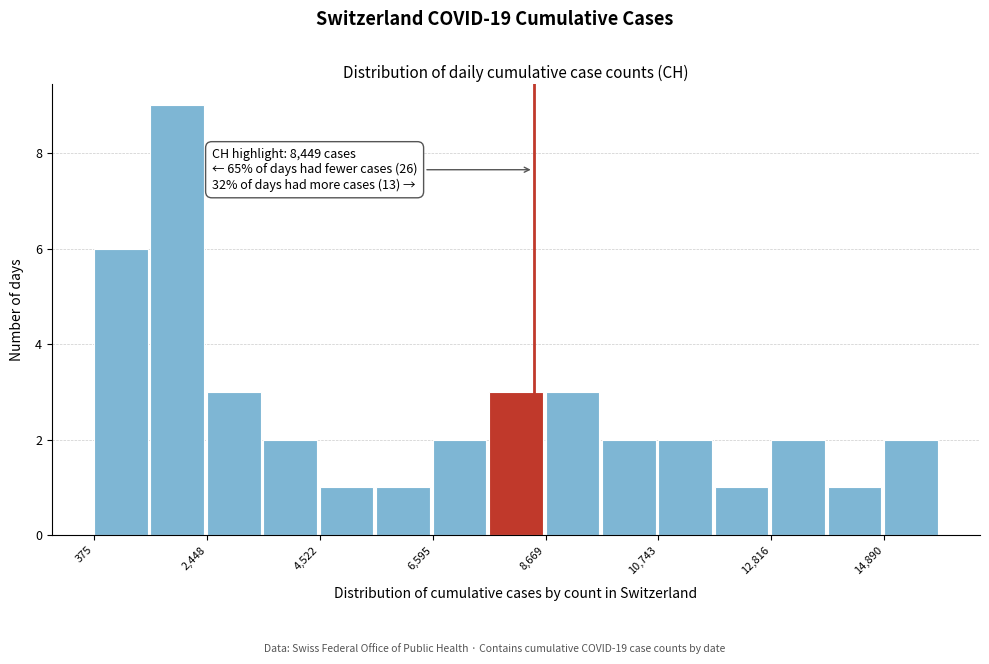

Around what value on the x-axis is the tallest bar? Give the approximate position of its centre, as read against the axis.

2000